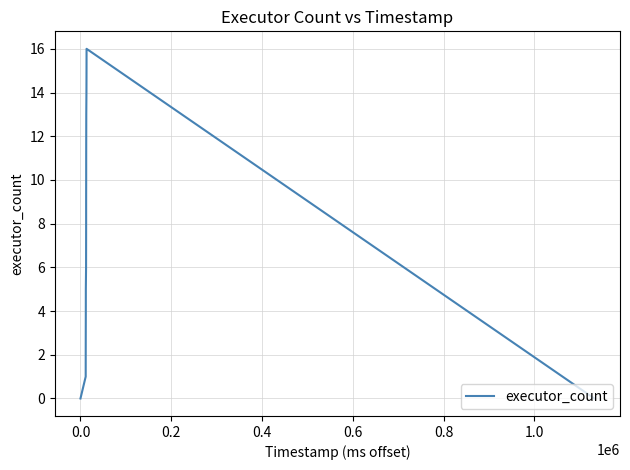

What is the difference between the maximum and minimum values?

16